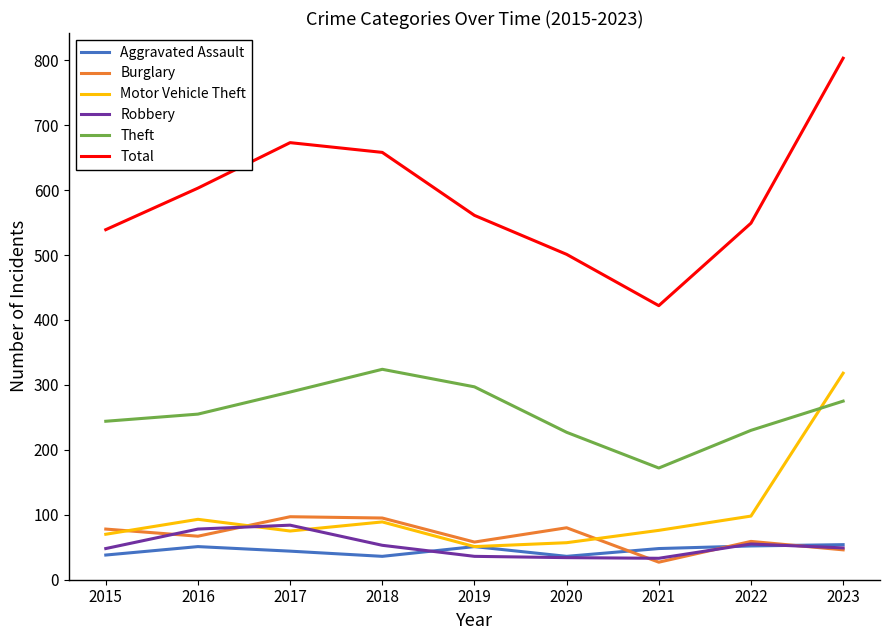

What is the smallest value displayed?

27